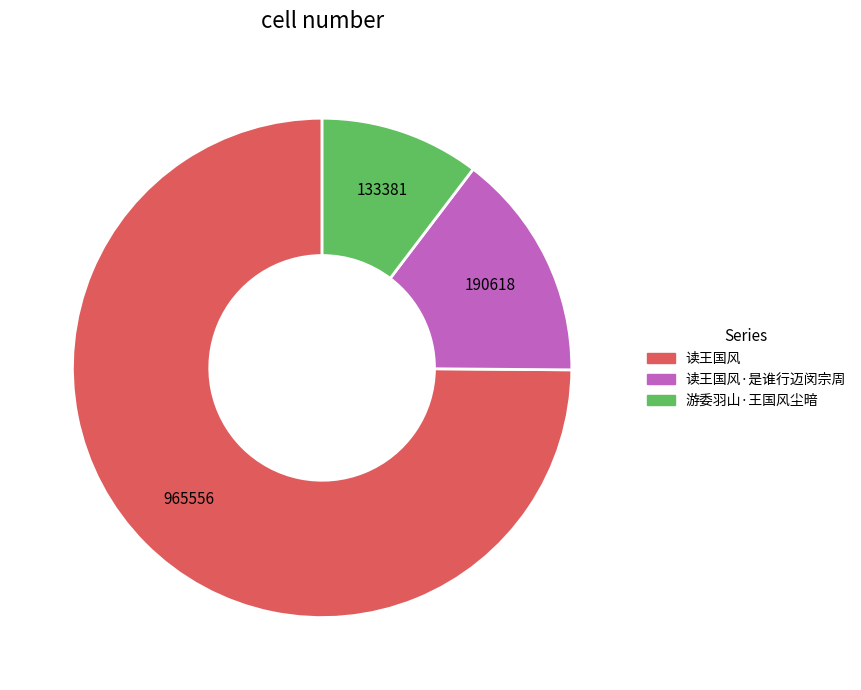

Is there any slice that represents more than half of the pie?

Yes